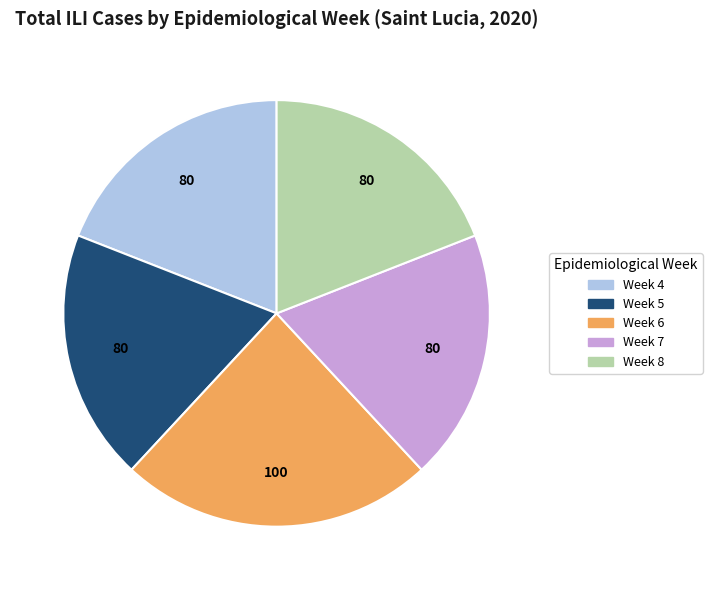

Approximately how many times larger is the value at Week 6 compared to Week 5?

1.2